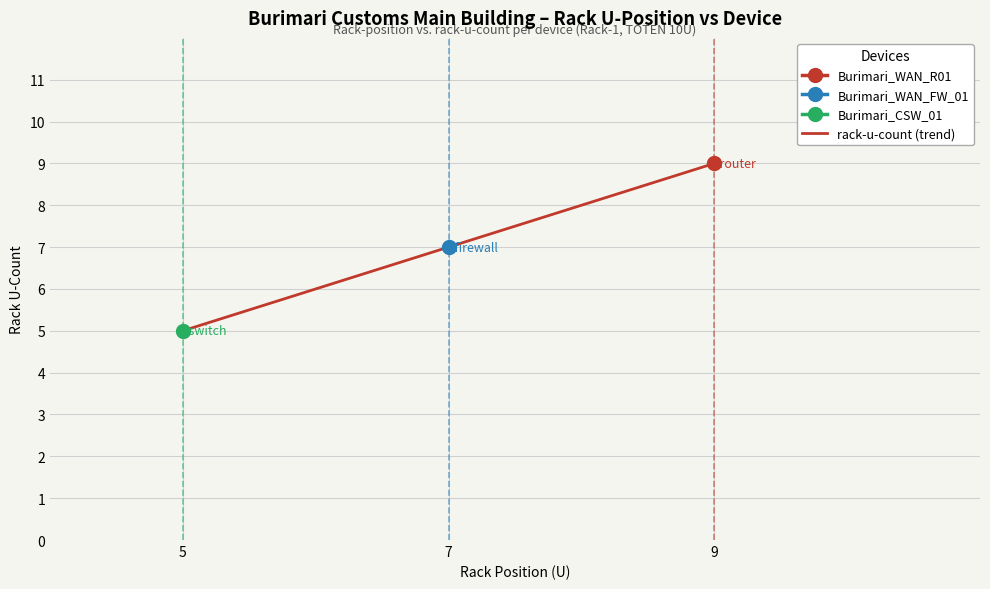

Rank the categories by value from lowest to highest.

5, 7, 9